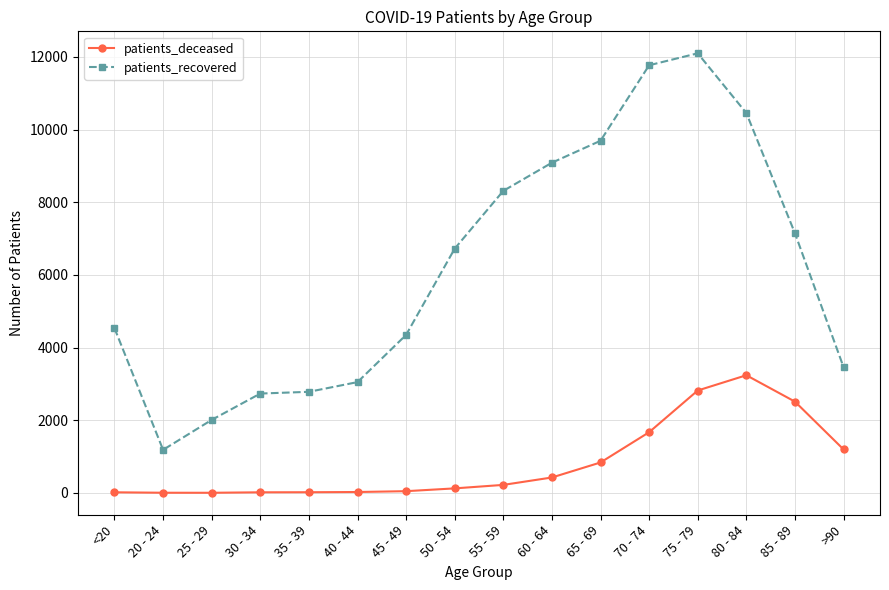

True or false: patients_recovered and patients_deceased intersect in this chart.

False